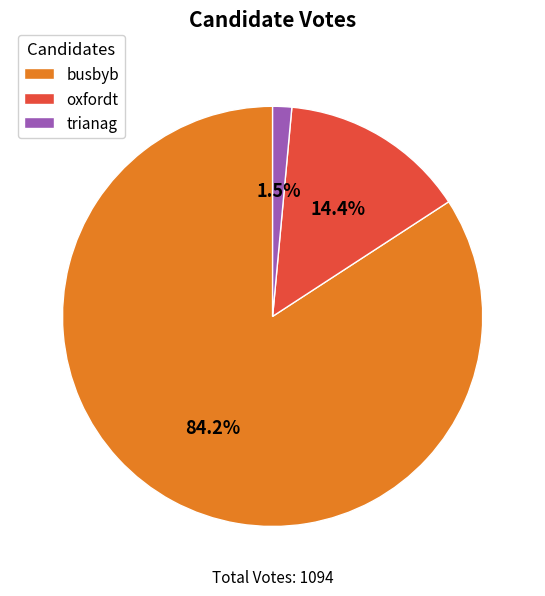

Is there a majority slice in this chart?

Yes